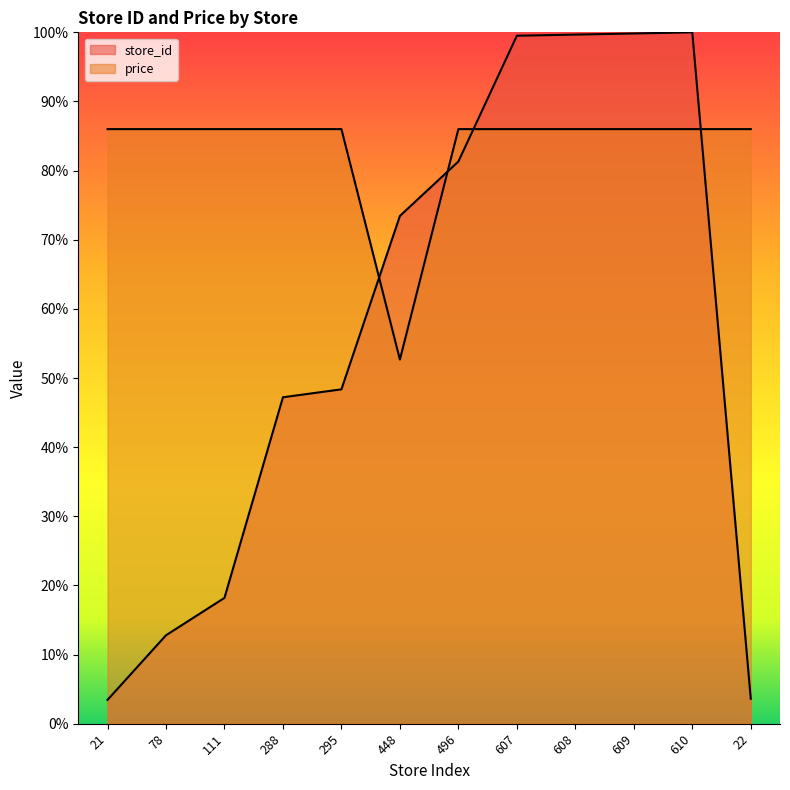

How many interior local valleys does the price series have?

1